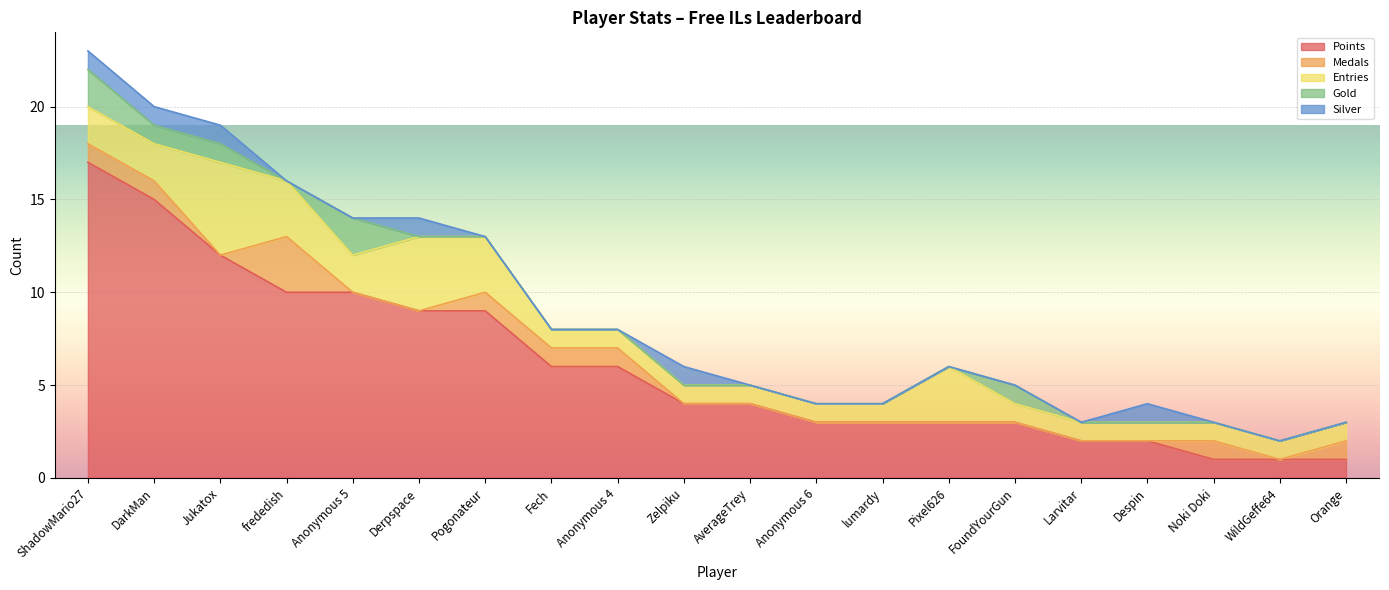

What is the highest value of the Silver series?

1